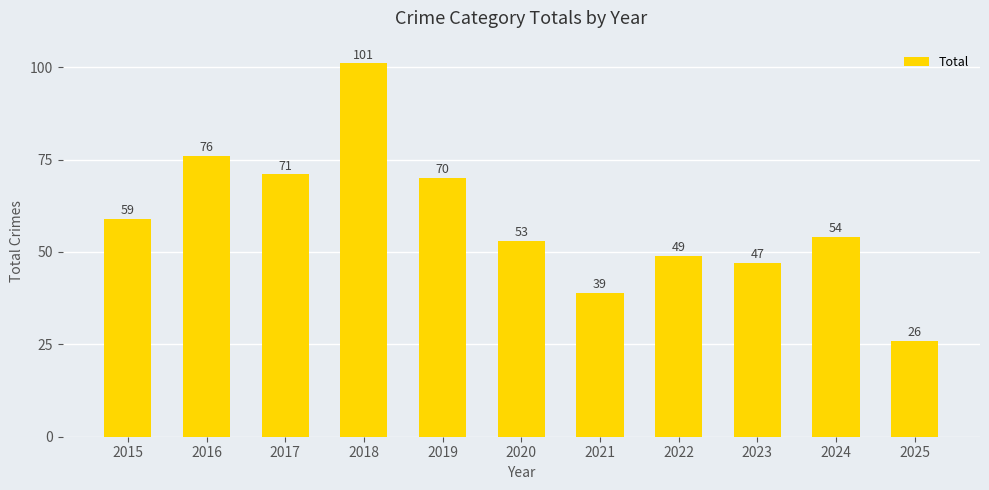

True or false: the data shows 53 at 2020.

True